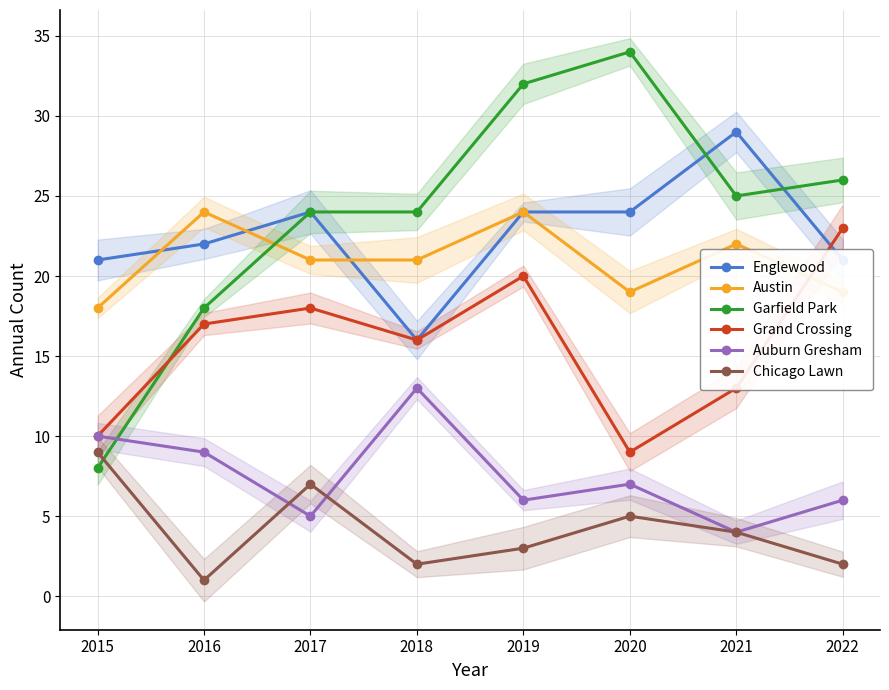

How many Chicago Lawn values are between 2 and 7?

6